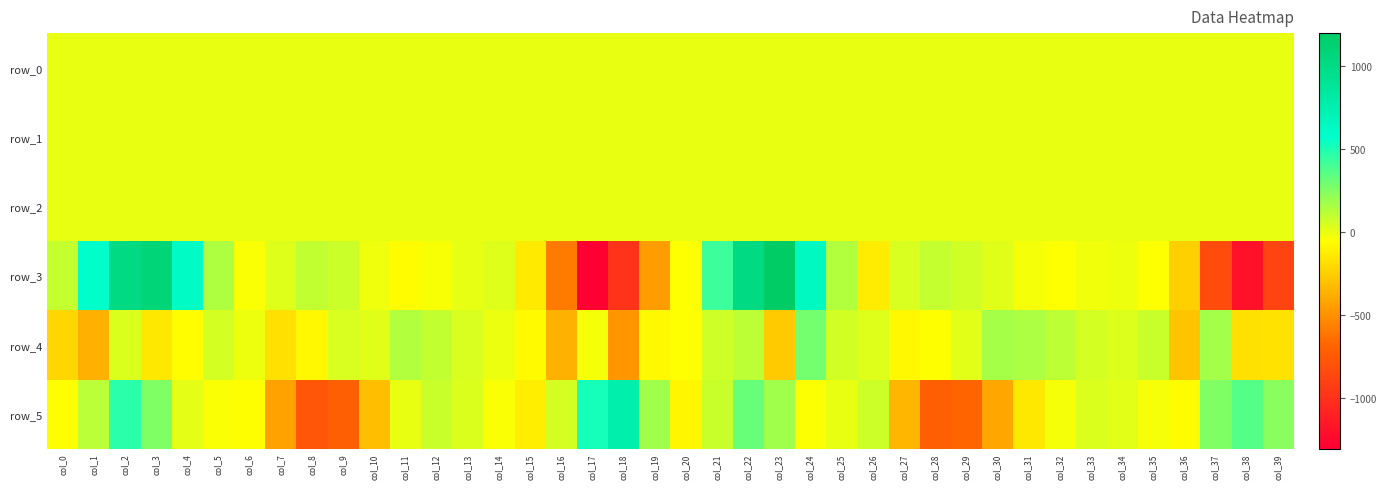

What is the difference between the highest and lowest values at col_35?

130.5